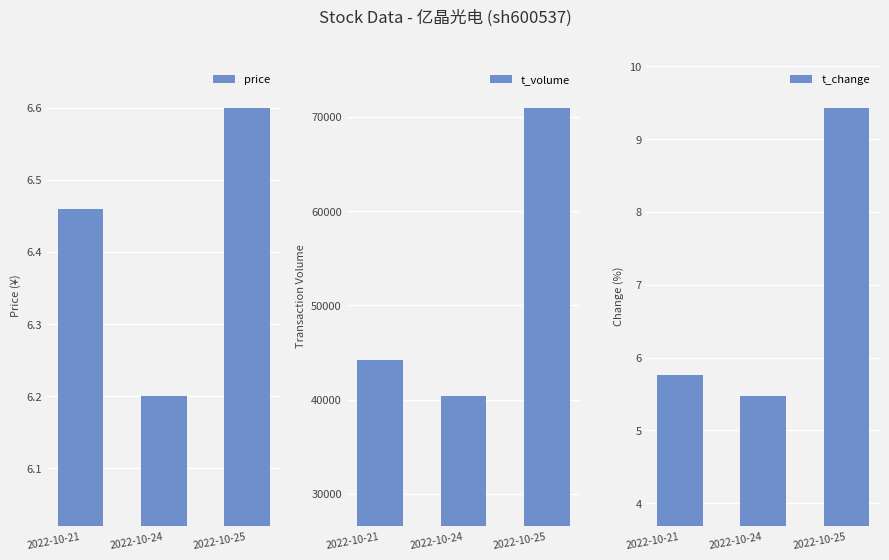

How many series are shown in this chart?

3